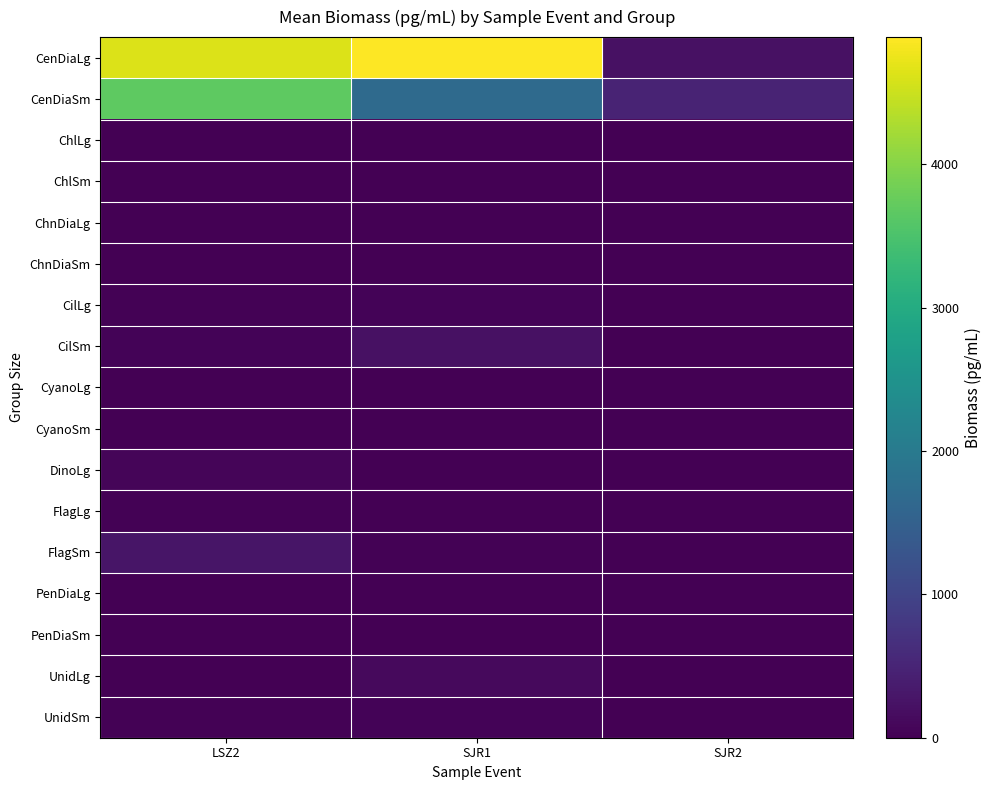

Which series has the largest range (max minus min)?

CenDiaLg